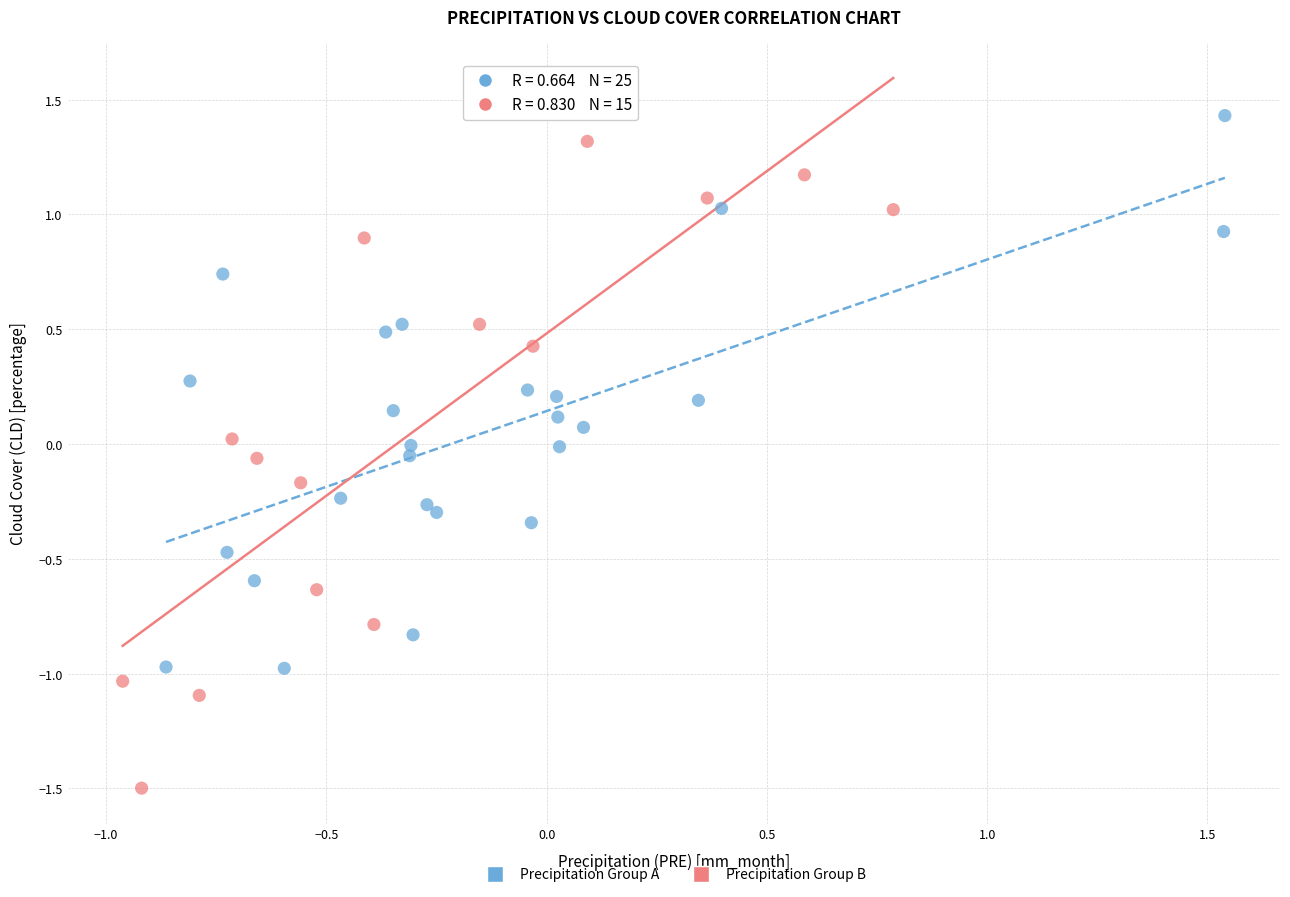

Which series has the widest spread of Y values?

Precipitation Group B